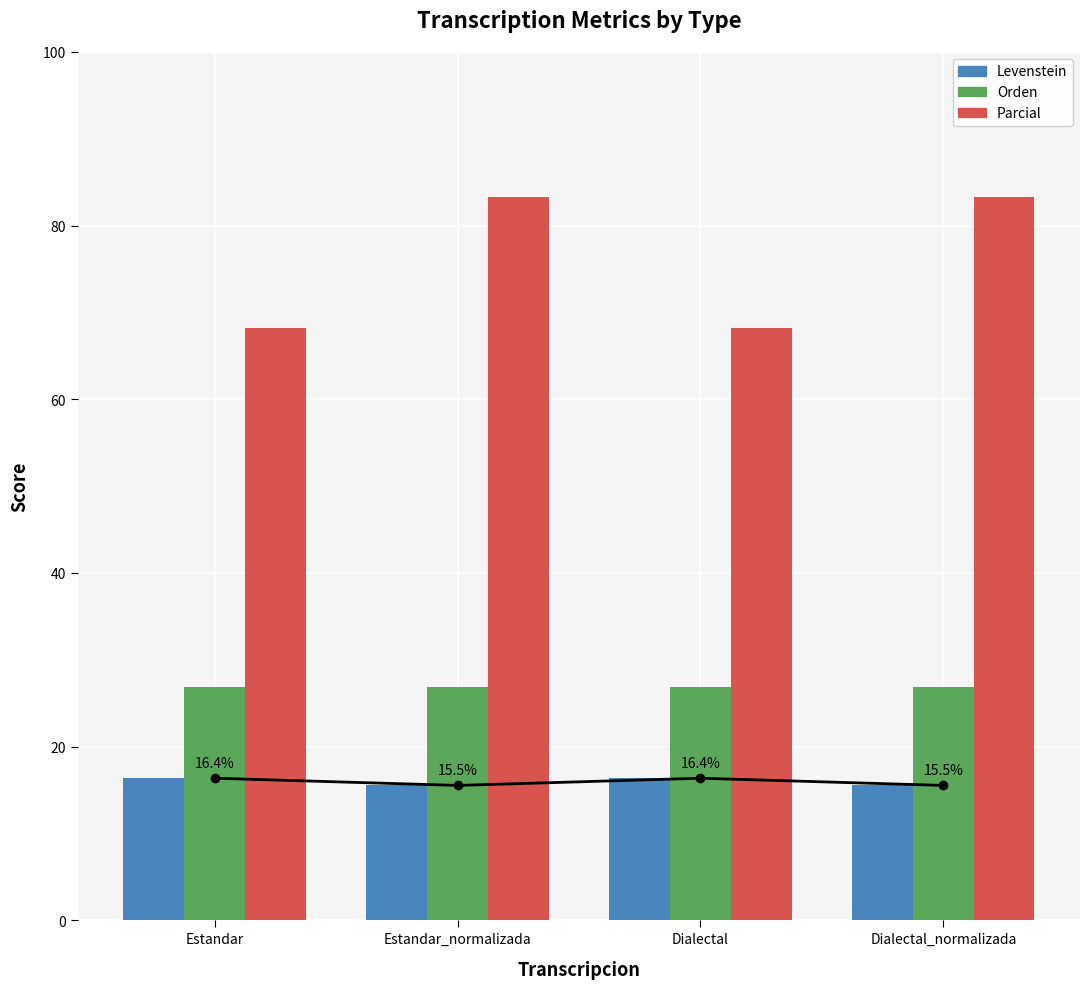

At which label does Levenstein reach its peak?

Estandar